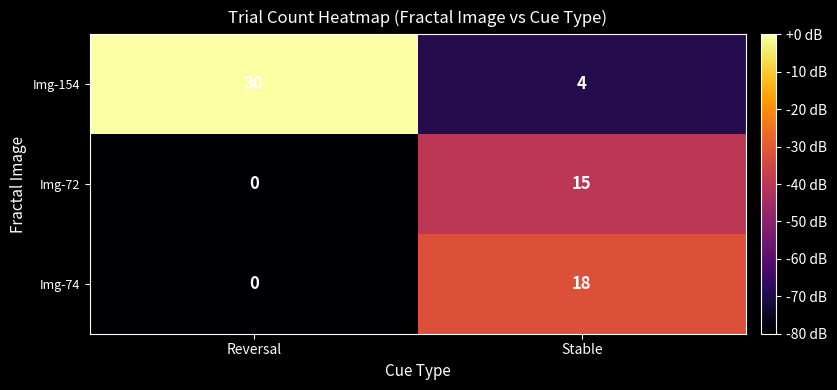

Rank the series by their average value, from highest to lowest.

Img-154, Img-74, Img-72